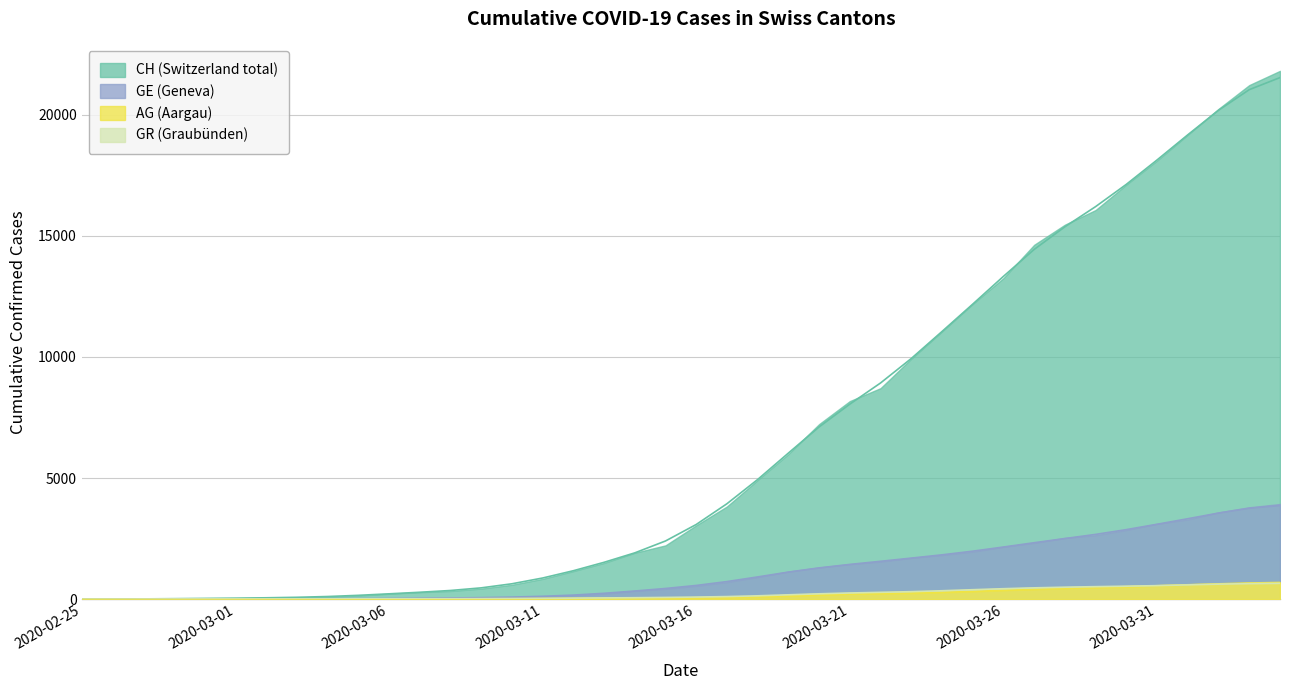

Count the number of categories in the chart.

40